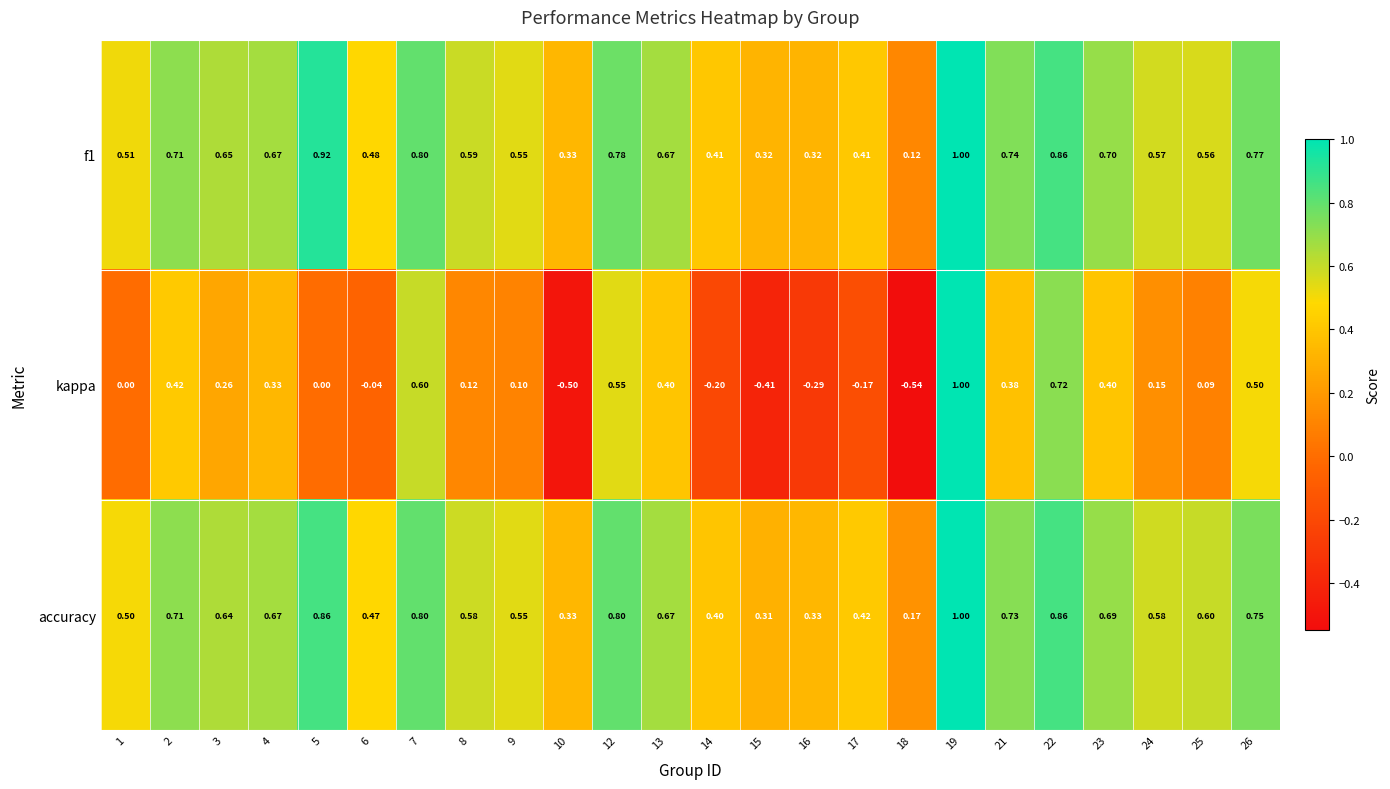

At which category is the sum across all series the highest?

19